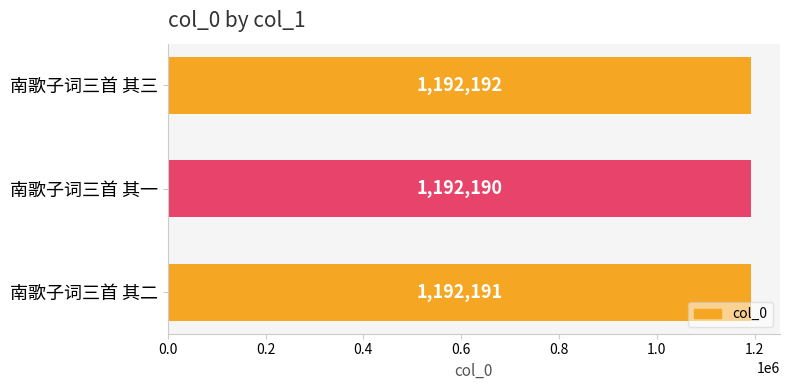

List the labels in order of value, largest first.

南歌子词三首 其三, 南歌子词三首 其二, 南歌子词三首 其一